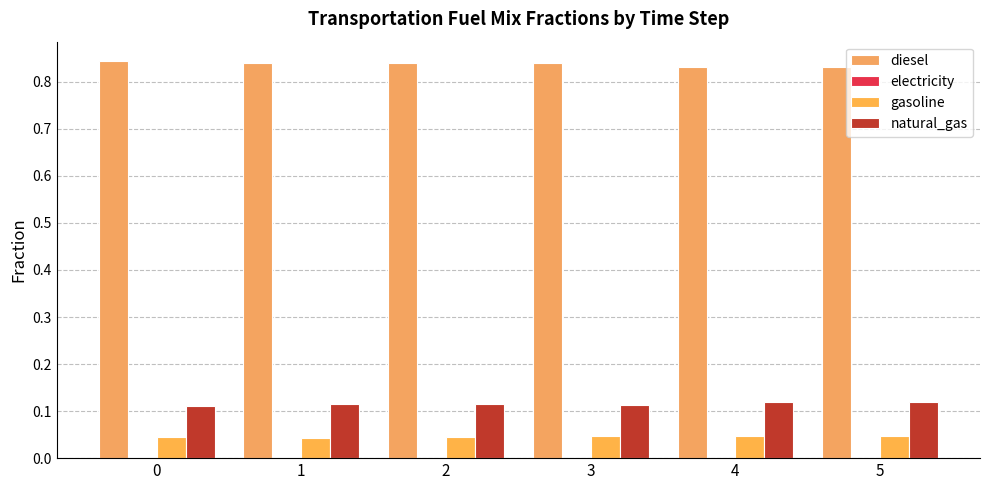

What is the highest value of the diesel series?

0.8